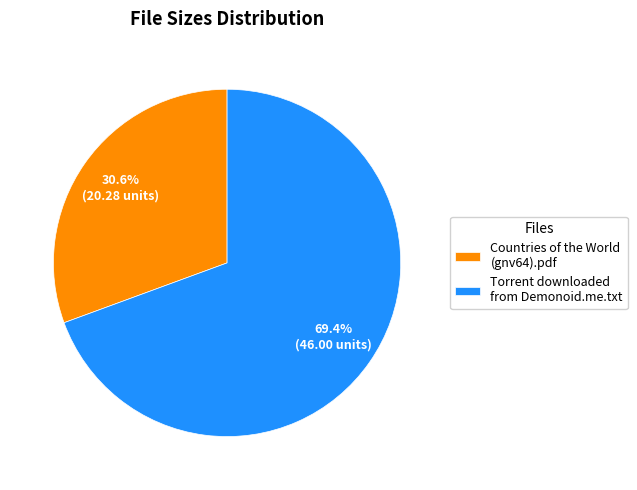

To the nearest percent, what portion does Countries of the World (gnv64).pdf represent?

31%